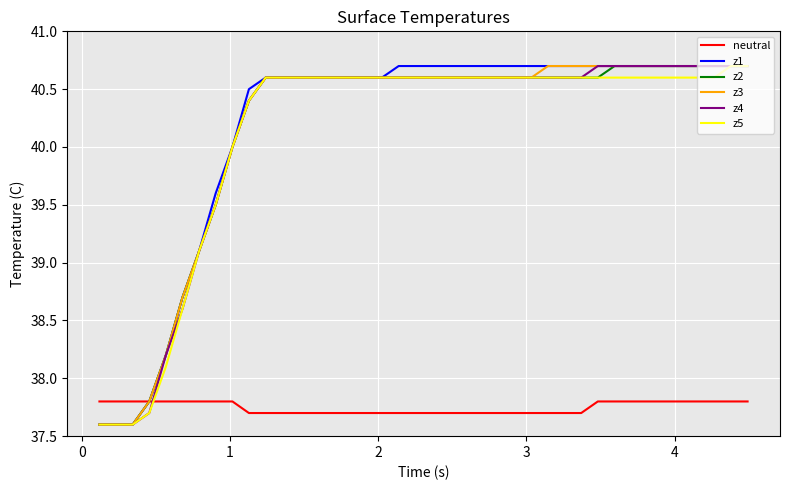

Reading right to left, list all the values displayed in this chart.

neutral: 37.8	37.8	37.8	37.8	37.8	37.8	37.8	37.8	37.8	37.8	37.7	37.7	37.7	37.7	37.7	37.7	37.7	37.7	37.7	37.7	37.7	37.7	37.7	37.7	37.7	37.7	37.7	37.7	37.7	37.7	37.7	37.8	37.8	37.8	37.8	37.8	37.8	37.8	37.8	37.8
z1: 40.7	40.7	40.7	40.7	40.7	40.7	40.7	40.7	40.7	40.7	40.7	40.7	40.7	40.7	40.7	40.7	40.7	40.7	40.7	40.7	40.7	40.7	40.6	40.6	40.6	40.6	40.6	40.6	40.6	40.6	40.5	40.0	39.6	39.1	38.7	38.2	37.8	37.6	37.6	37.6
z2: 40.7	40.7	40.7	40.7	40.7	40.7	40.7	40.7	40.7	40.6	40.6	40.6	40.6	40.6	40.6	40.6	40.6	40.6	40.6	40.6	40.6	40.6	40.6	40.6	40.6	40.6	40.6	40.6	40.6	40.6	40.4	40.0	39.5	39.1	38.7	38.2	37.8	37.6	37.6	37.6
z3: 40.7	40.7	40.7	40.7	40.7	40.7	40.7	40.7	40.7	40.7	40.7	40.7	40.7	40.6	40.6	40.6	40.6	40.6	40.6	40.6	40.6	40.6	40.6	40.6	40.6	40.6	40.6	40.6	40.6	40.6	40.4	40.0	39.5	39.1	38.7	38.2	37.8	37.6	37.6	37.6
z4: 40.7	40.7	40.7	40.7	40.7	40.7	40.7	40.7	40.7	40.7	40.6	40.6	40.6	40.6	40.6	40.6	40.6	40.6	40.6	40.6	40.6	40.6	40.6	40.6	40.6	40.6	40.6	40.6	40.6	40.6	40.4	40.0	39.5	39.1	38.6	38.2	37.7	37.6	37.6	37.6
z5: 40.7	40.7	40.6	40.6	40.6	40.6	40.6	40.6	40.6	40.6	40.6	40.6	40.6	40.6	40.6	40.6	40.6	40.6	40.6	40.6	40.6	40.6	40.6	40.6	40.6	40.6	40.6	40.6	40.6	40.6	40.4	40.0	39.5	39.1	38.6	38.1	37.7	37.6	37.6	37.6